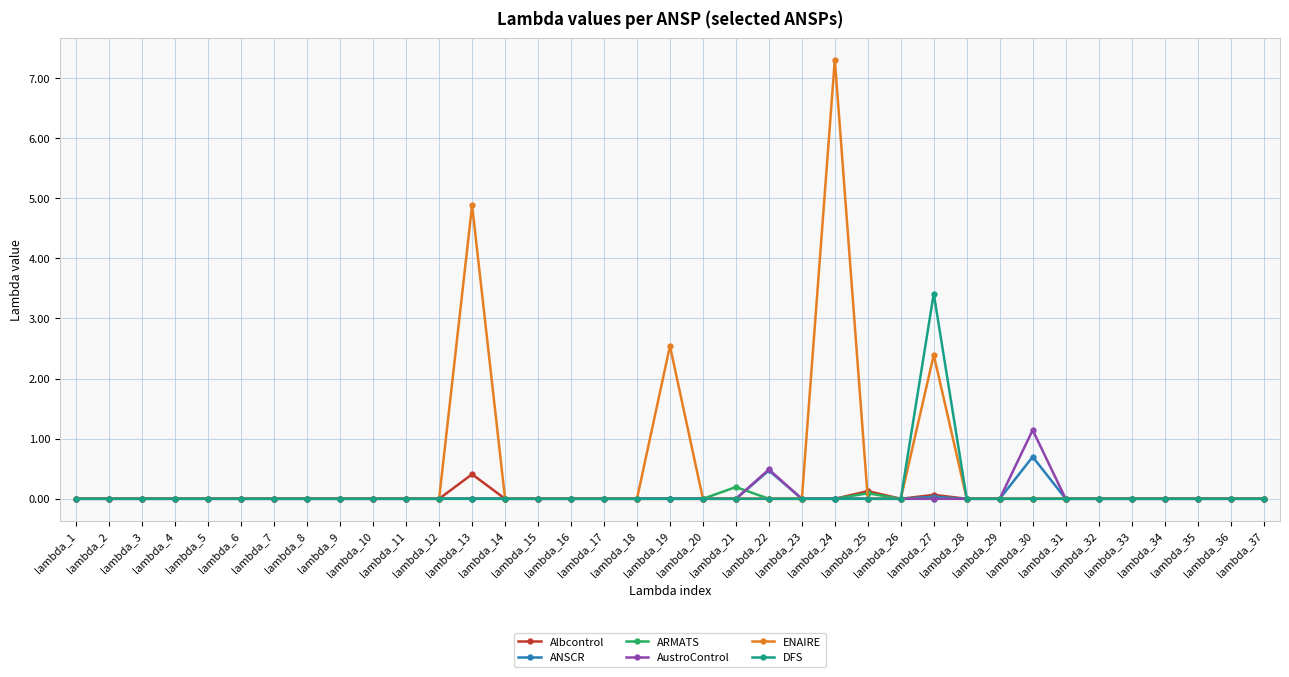

True or false: ENAIRE has more than 2 points higher than both neighbors.

True